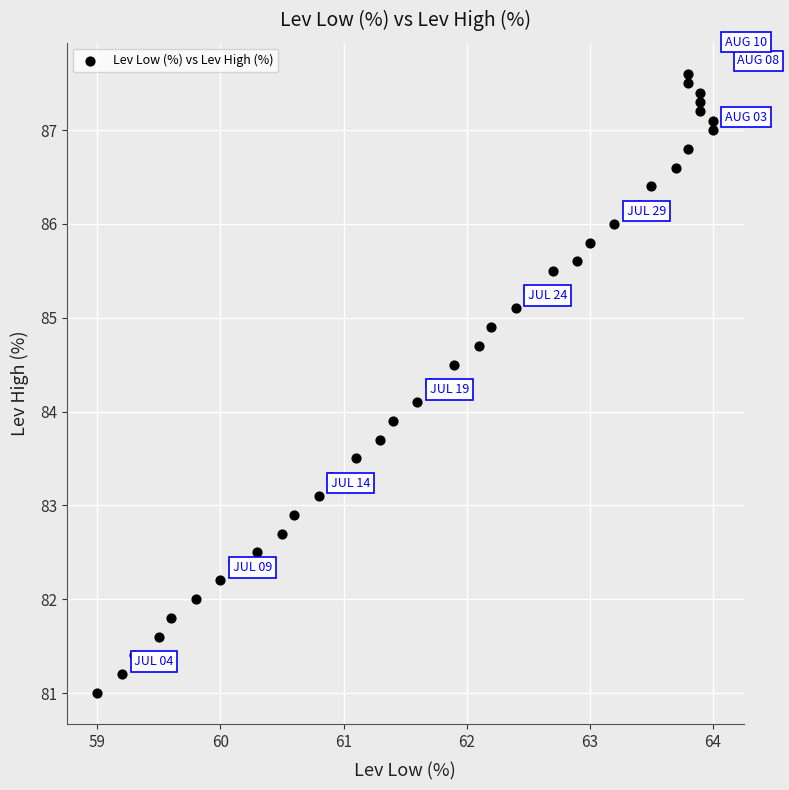

What is the range of Y values (max minus min)?

6.6